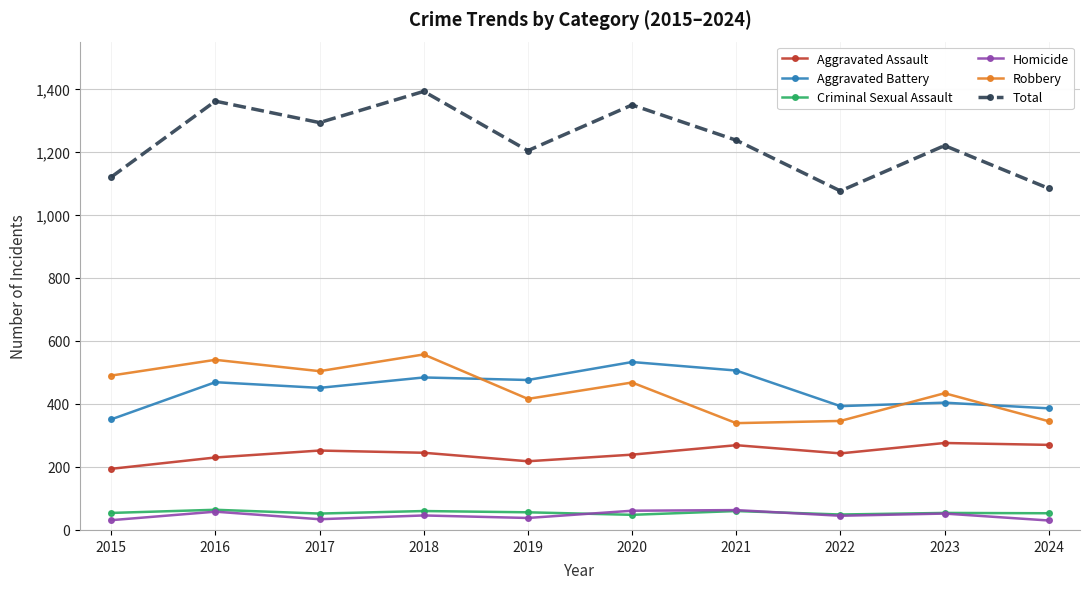

True or false: Robbery and Aggravated Battery intersect in this chart.

True